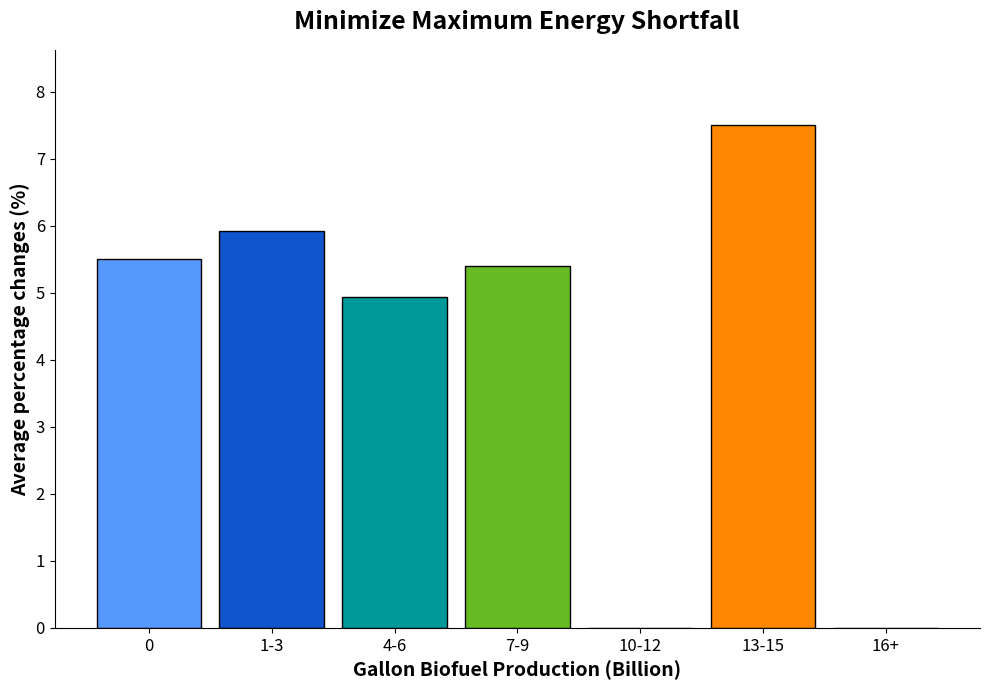

Reading left to right, extract all data points from this chart.

5.5	5.9	4.9	5.4	0.0	7.5	0.0